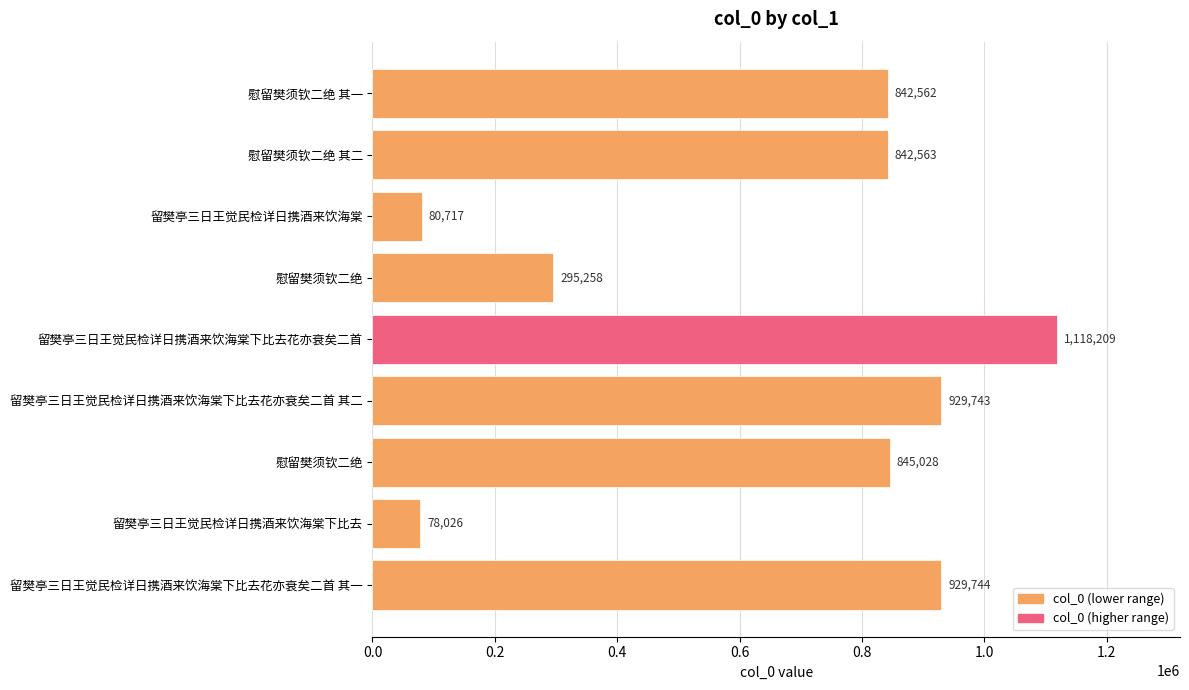

How many bars are there in total?

9